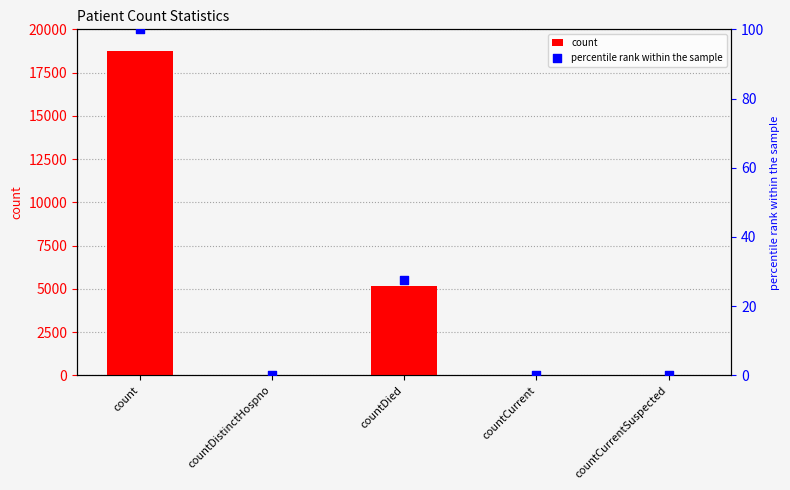

Is the value of count at countCurrent greater than the value of percentile rank within the sample at countCurrent?

Yes